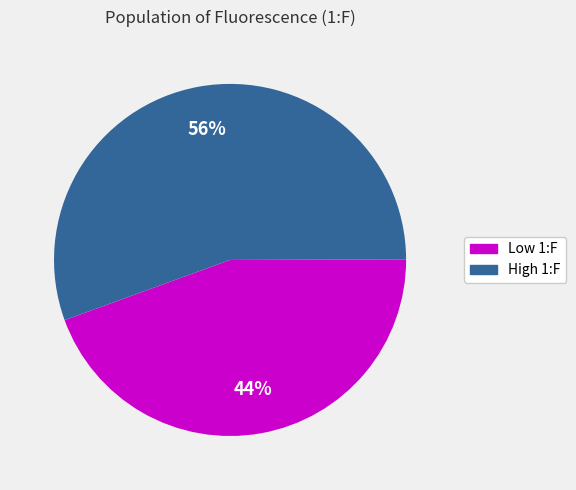

Does any single category account for the majority?

Yes